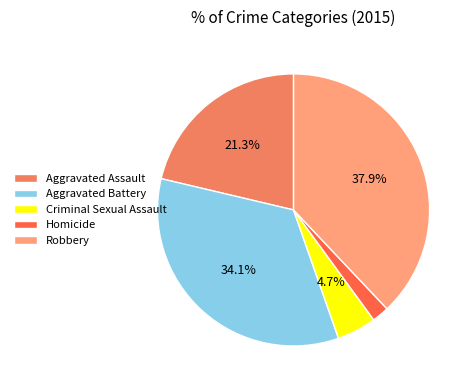

To the nearest percent, what portion does Aggravated Assault represent?

21%